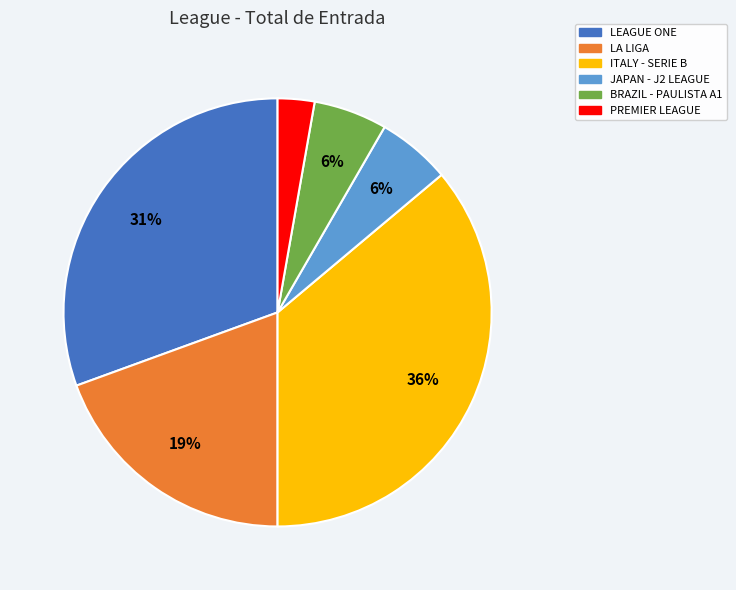

Which slice is the largest?

ITALY - SERIE B